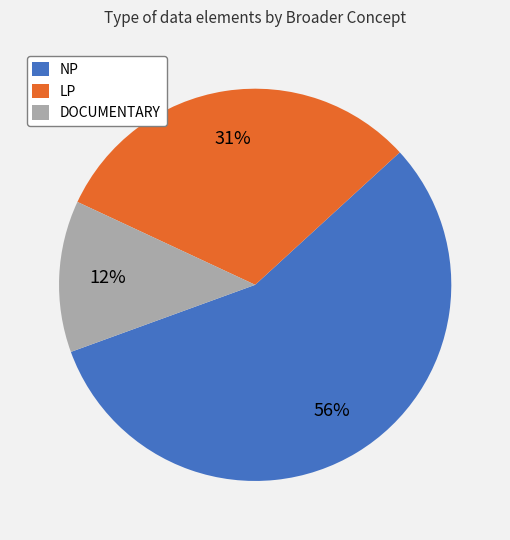

Rank the categories by value from lowest to highest.

DOCUMENTARY, LP, NP